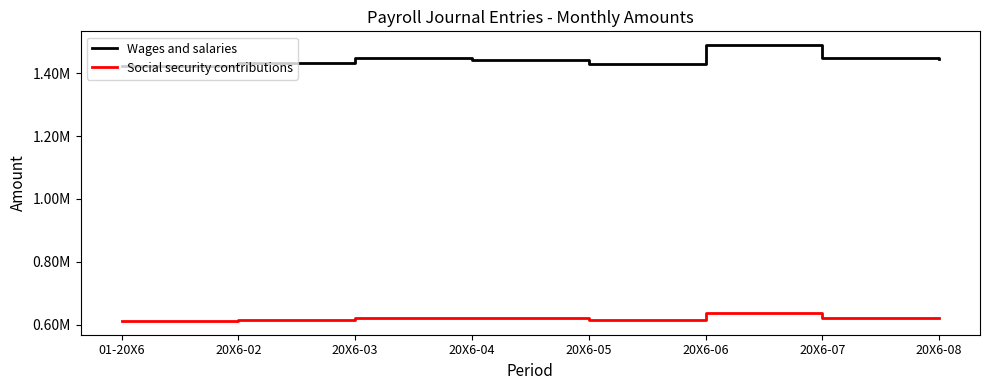

Reading right to left, transcribe all the data shown in this chart.

Wages and salaries: 20X6-08=1445216.0	20X6-07=1448880.4	20X6-06=1489379.6	20X6-05=1428884.1	20X6-04=1442435.5	20X6-03=1448204.0	20X6-02=1434080.4	01-20X6=1423655.4
Social security contributions: 20X6-08=621442.9	20X6-07=623018.6	20X6-06=638305.3	20X6-05=614420.2	20X6-04=620247.3	20X6-03=622727.7	20X6-02=616654.6	01-20X6=612171.8